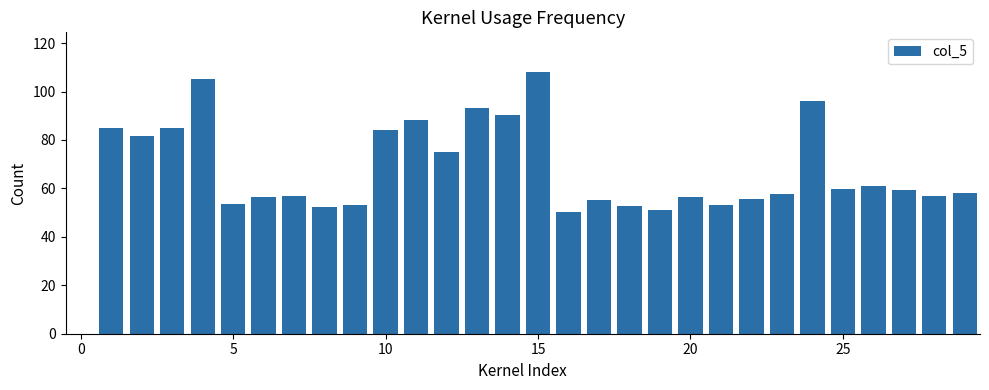

What is the greatest value displayed?

108.2